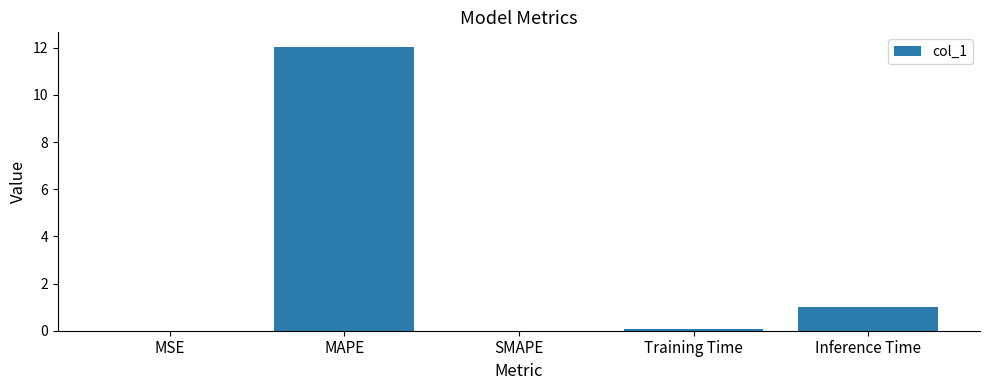

What is the maximum value shown in the chart?

12.1